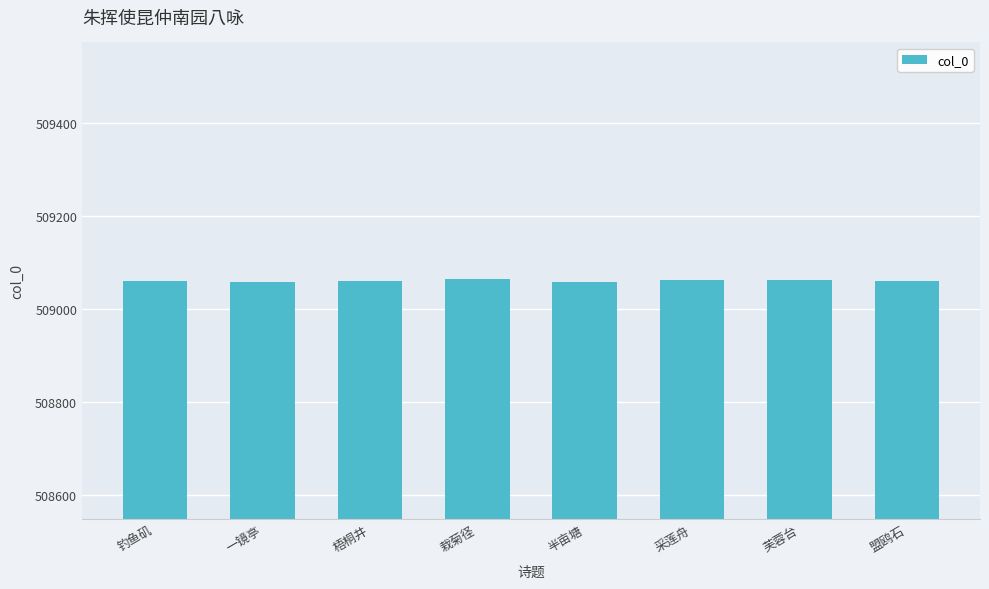

How many data points does each series have?

8